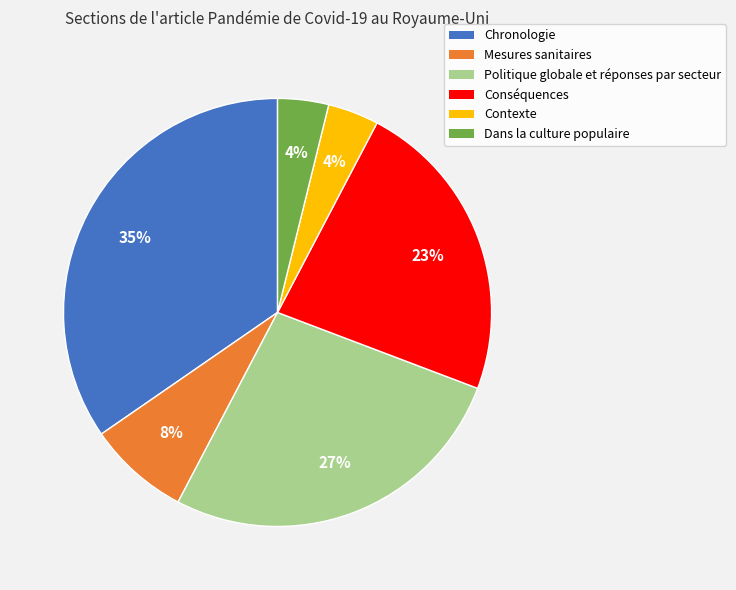

To the nearest percent, what percentage of the pie is Conséquences?

23%